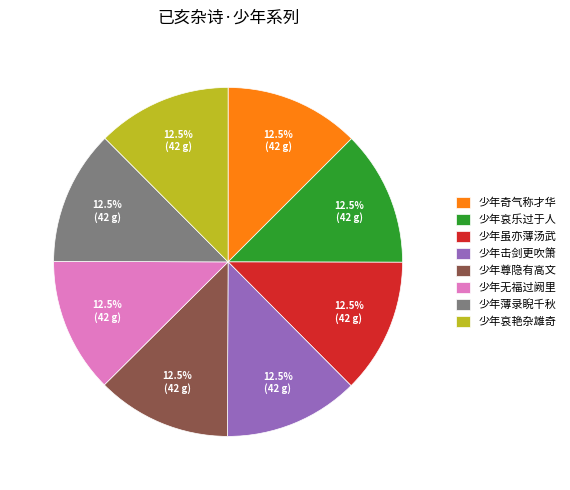

Is 少年虽亦薄汤武 the majority of the pie?

No